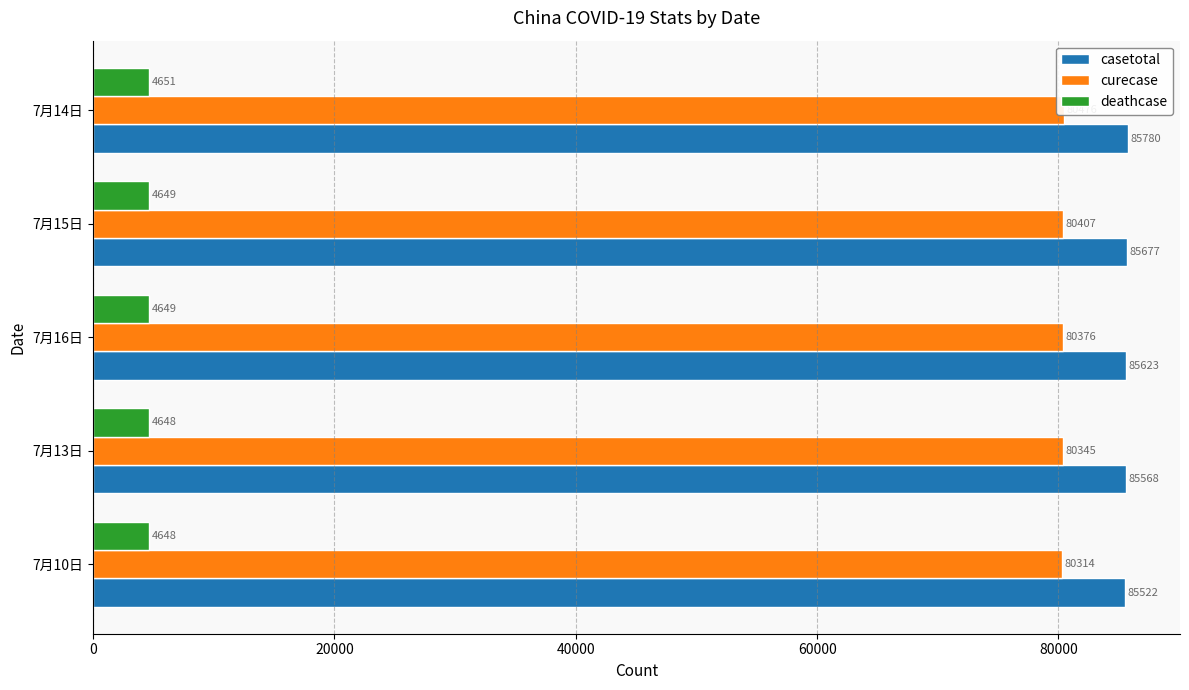

What is the greatest value displayed?

85780